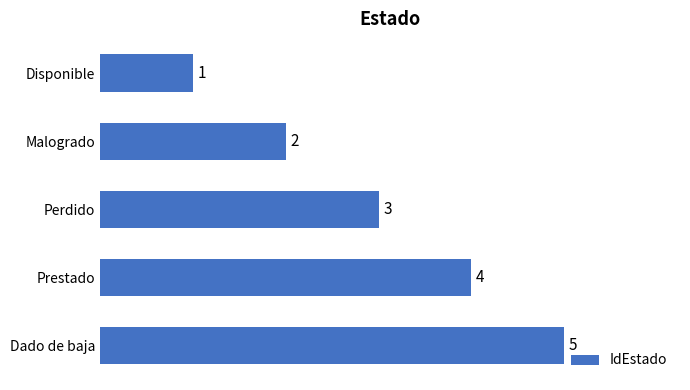

What is the smallest value displayed?

1